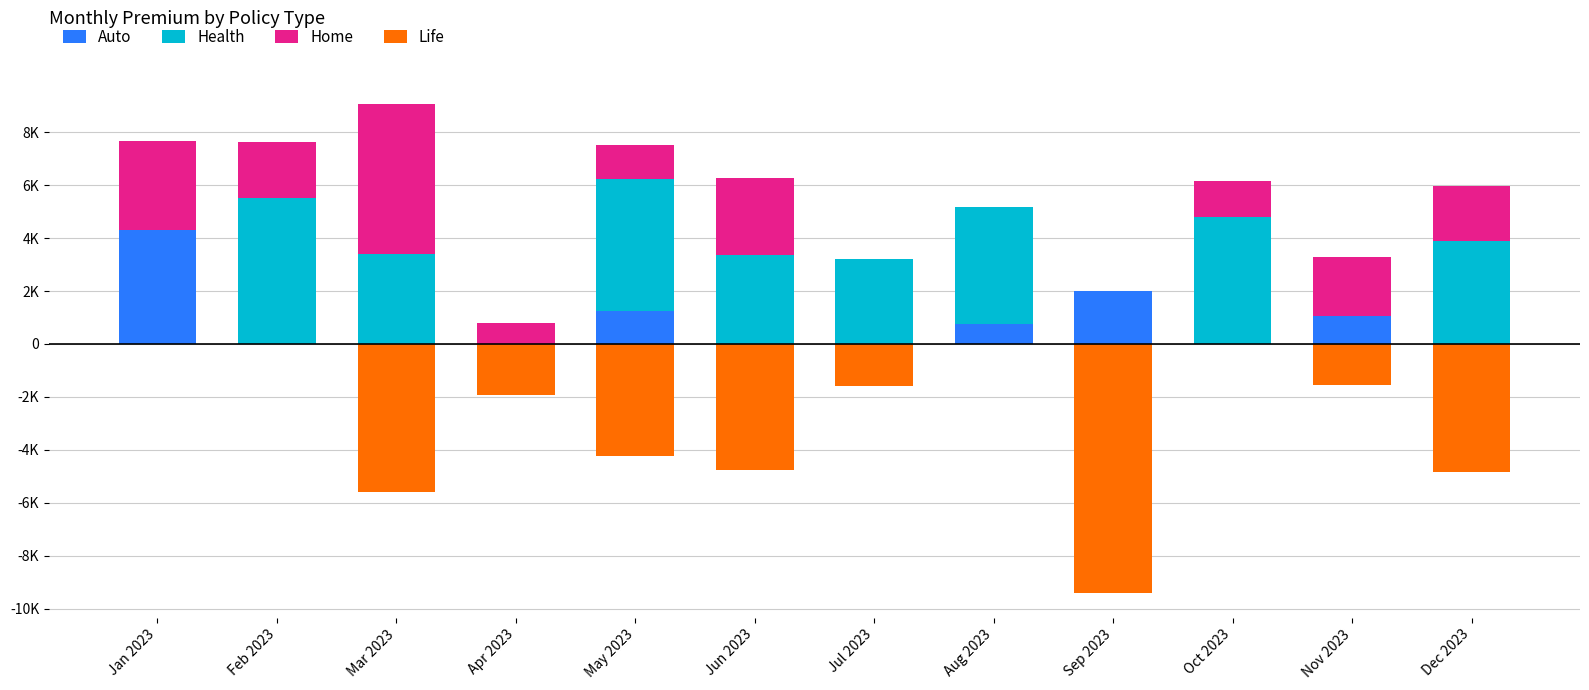

What is the maximum value shown in the chart?

5661.8